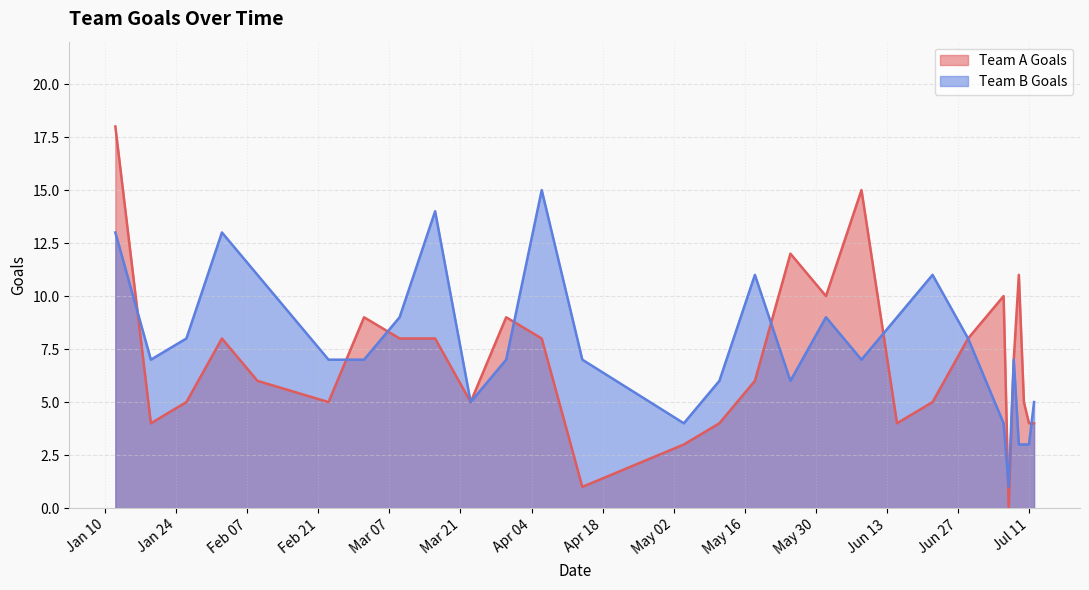

What is the total value across all series at 2023-03-30?

16